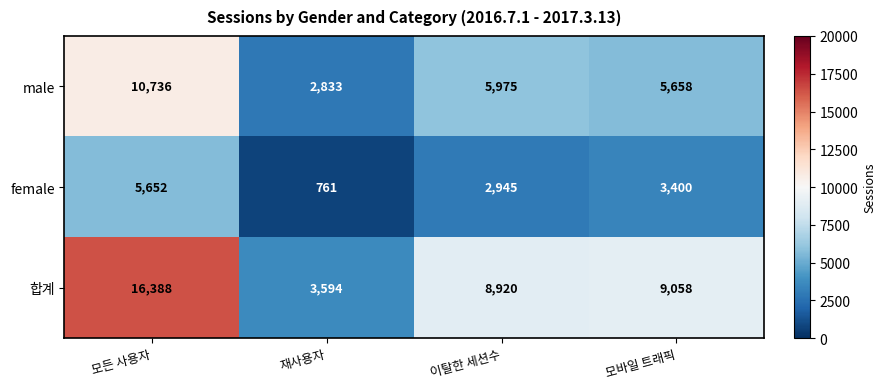

The male series shows 8280 at 이탈한 세션수. True or false?

False